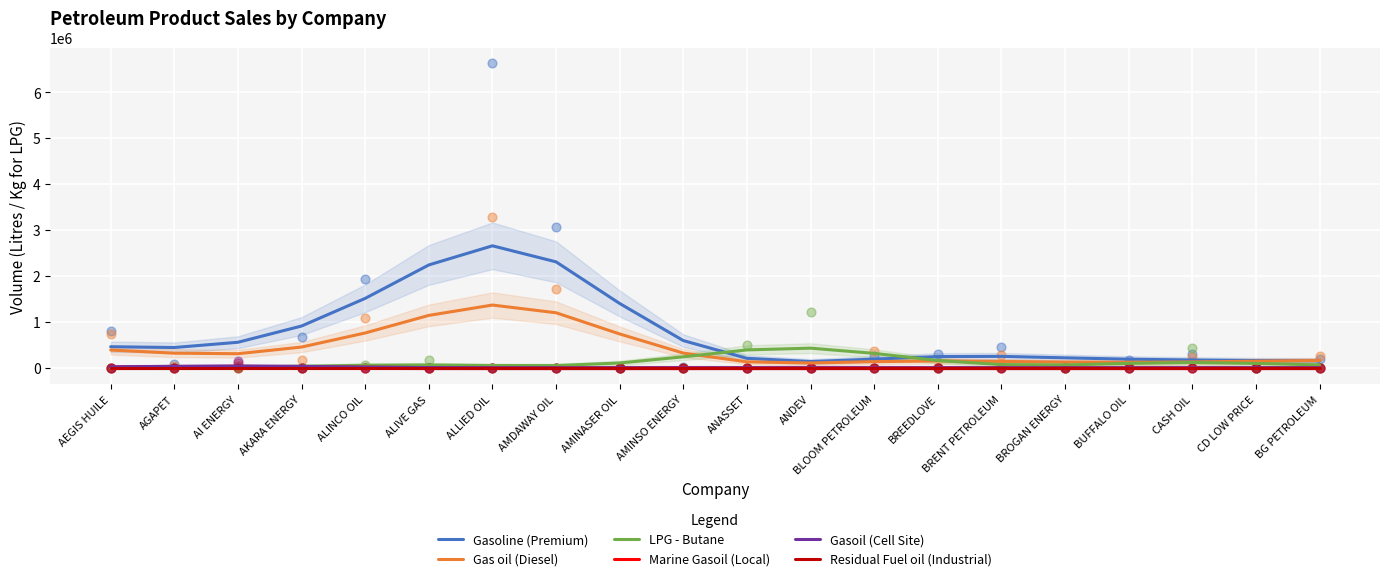

At how many categories does at least one series exceed 1005541?

5